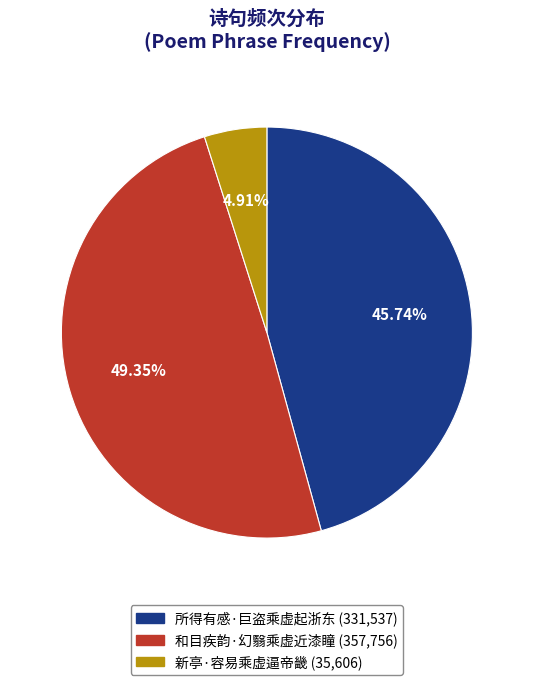

Is there any slice that represents more than half of the pie?

No